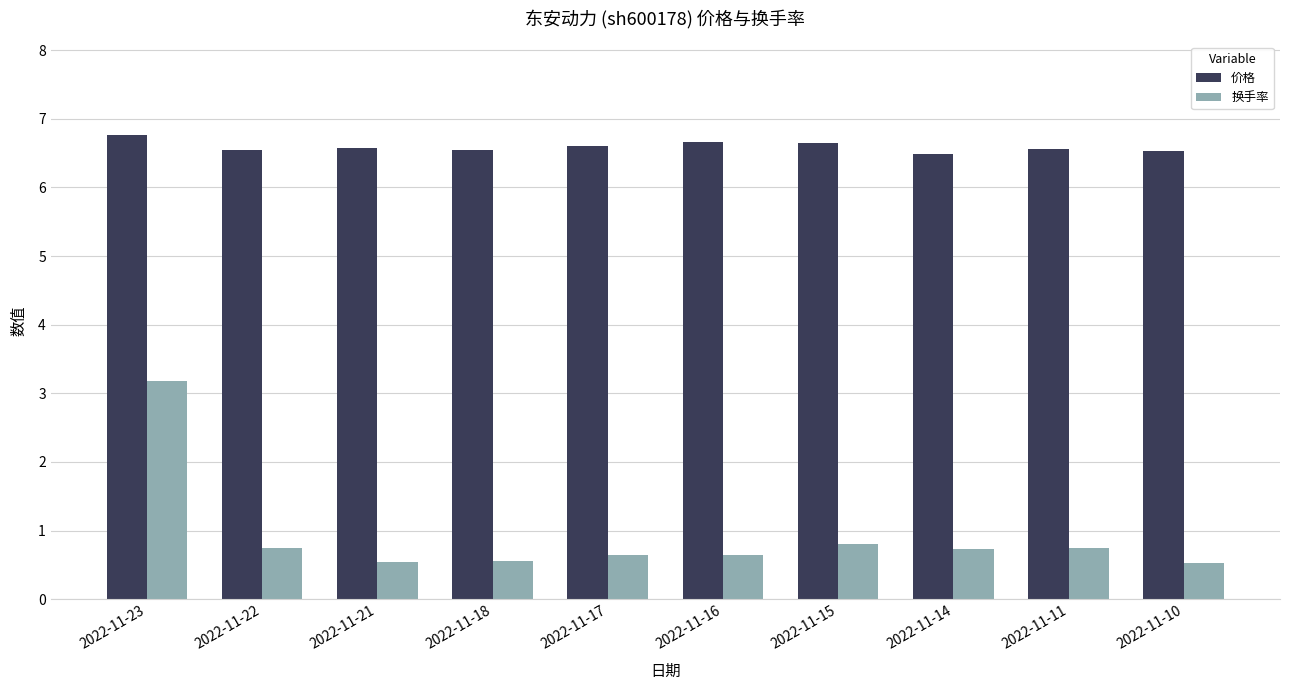

What is the maximum value for 换手率?

3.2